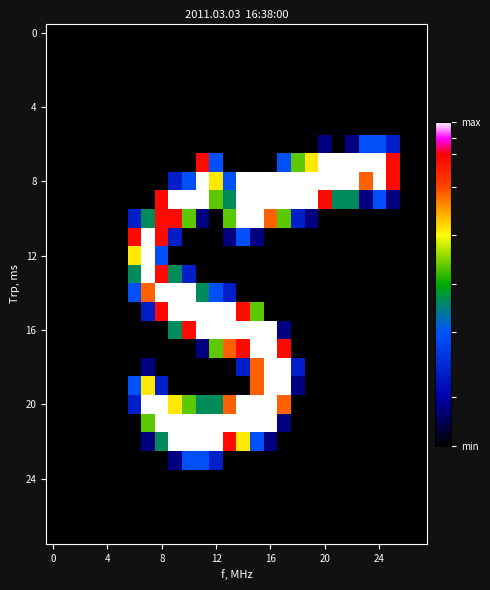

Which series has the largest total across all categories?

8